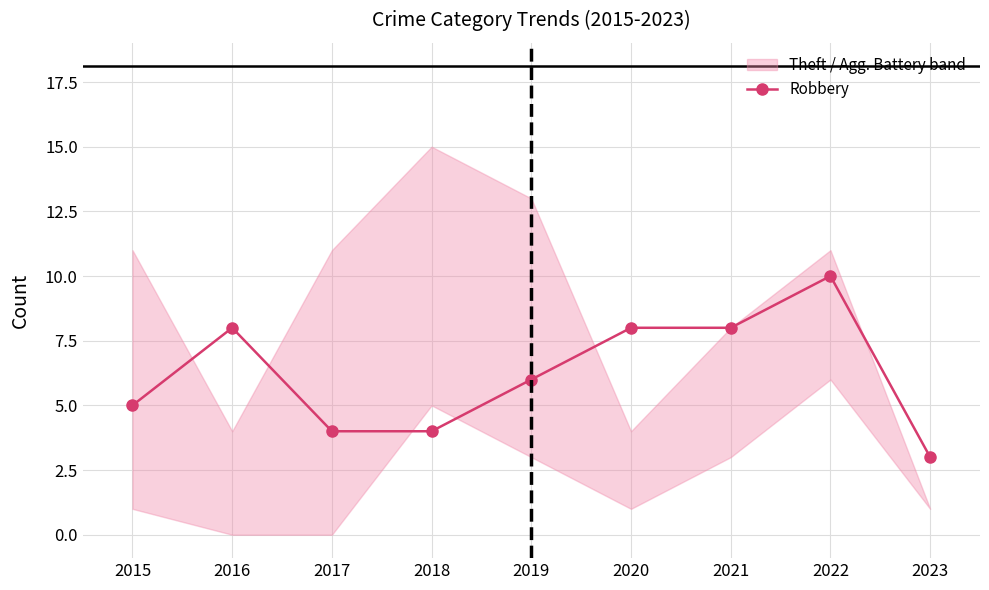

Approximately how many times larger is the value at 2021 compared to 2017?

2.0